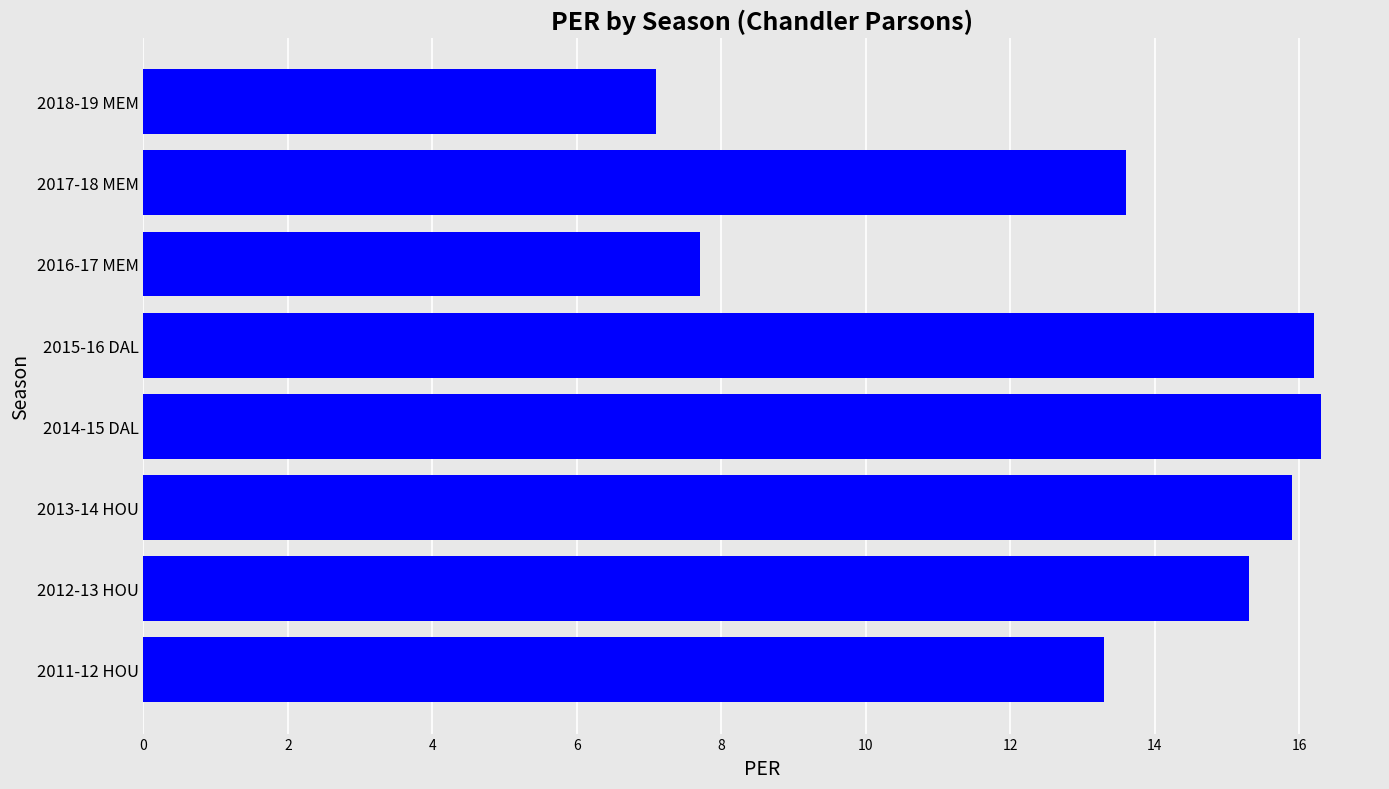

True or false: the data shows 9.0 at 2017-18 MEM.

False